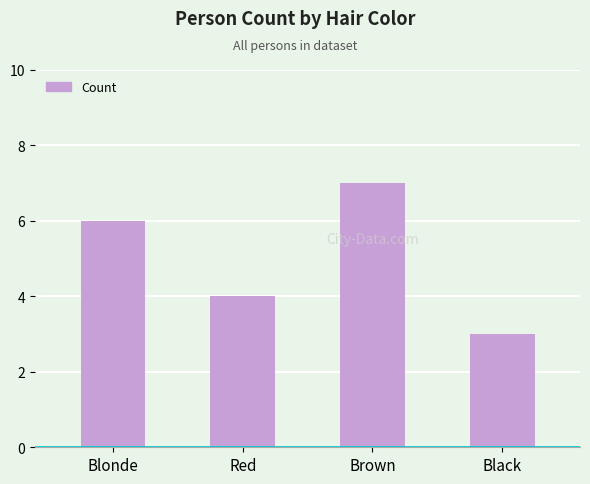

What is the greatest value displayed?

7